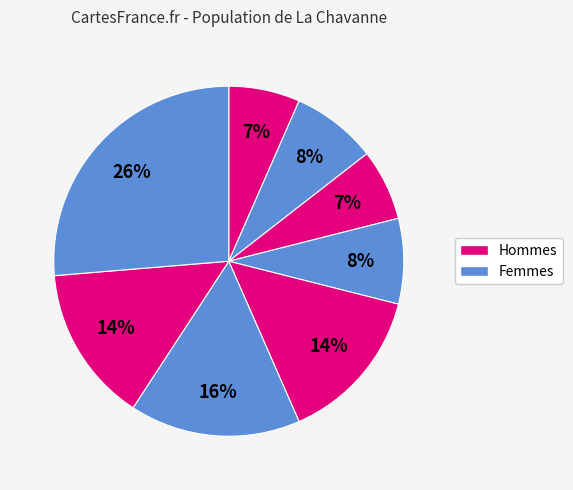

How many slices are in this pie chart?

8